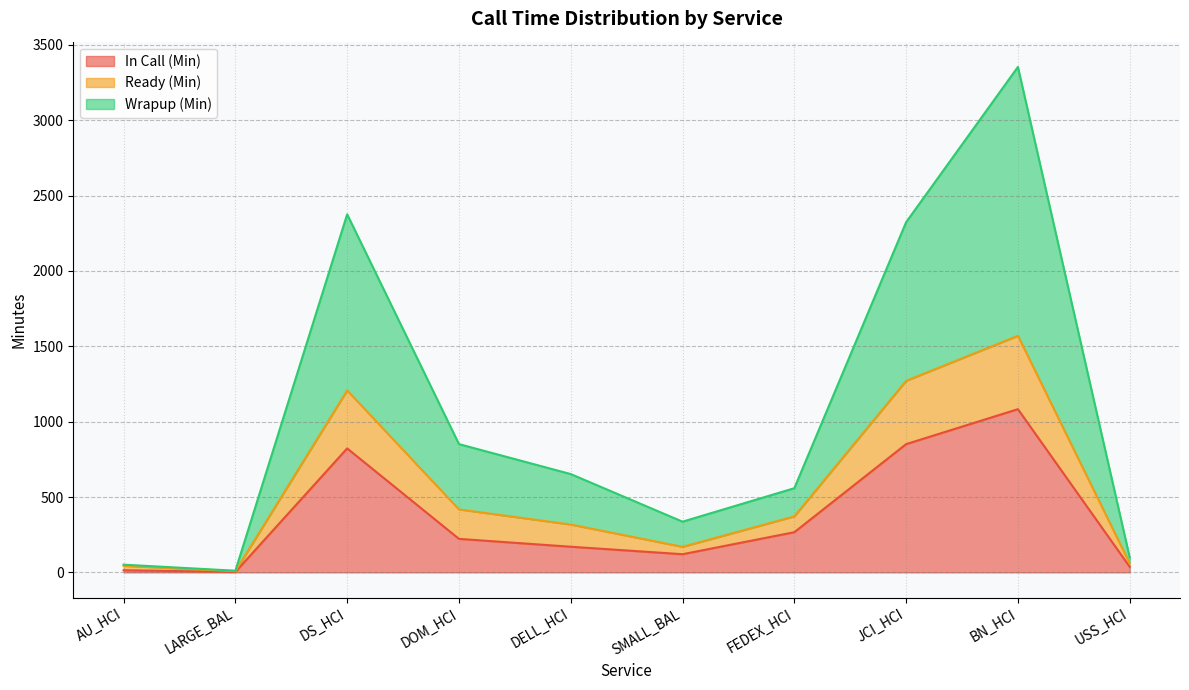

Does the chart display data point markers on the line(s)?

No